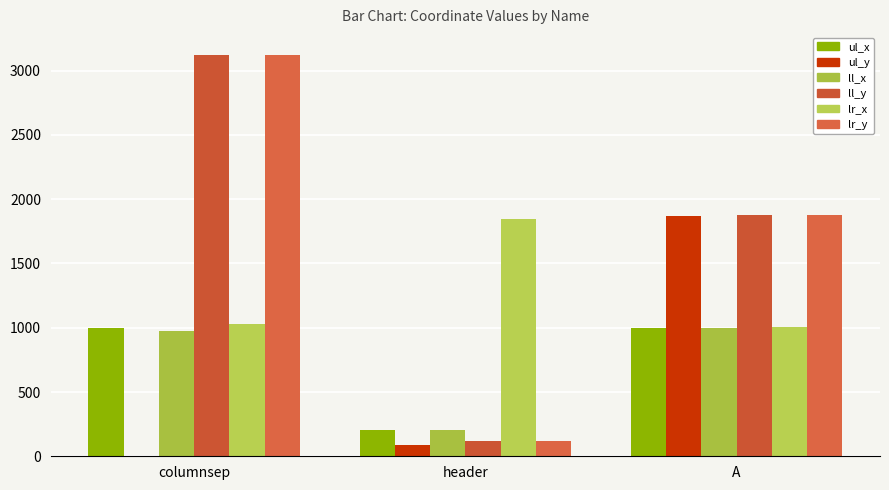

What is the spread (max minus min) of values at A?

878